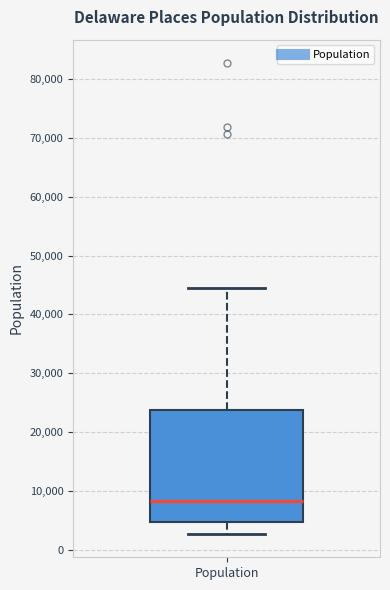

Read this box plot against the y-axis: the position of the median line, the range covered by the box, and the ends of both whiskers. The values are not printed on the chart, so give them approximately, as read against the axis.

median 8000, box 5000 to 24000, whiskers 3000 to 44000